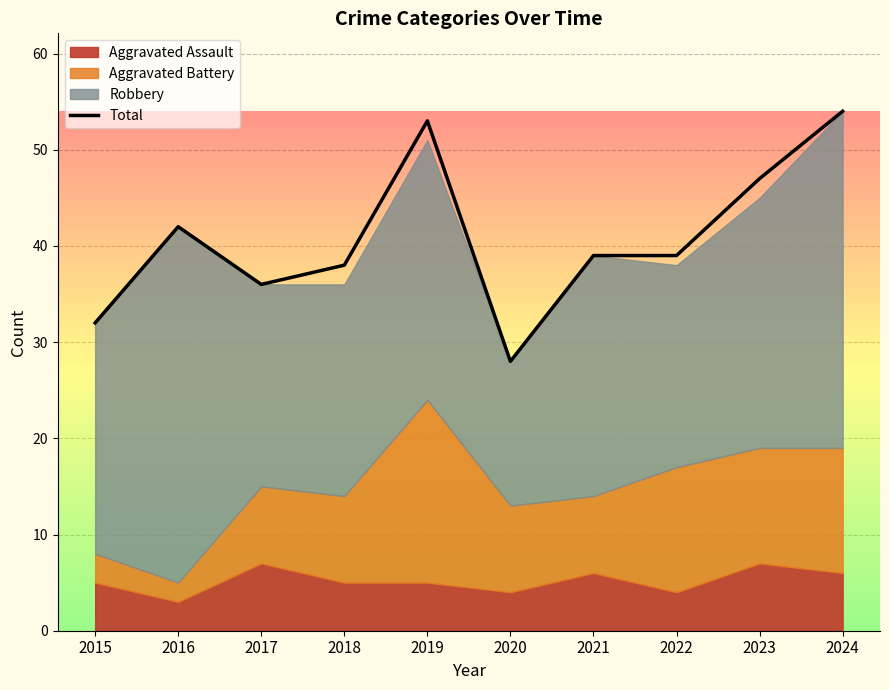

Rank the categories by value from lowest to highest.

2020, 2015, 2017, 2018, 2021, 2022, 2016, 2023, 2019, 2024